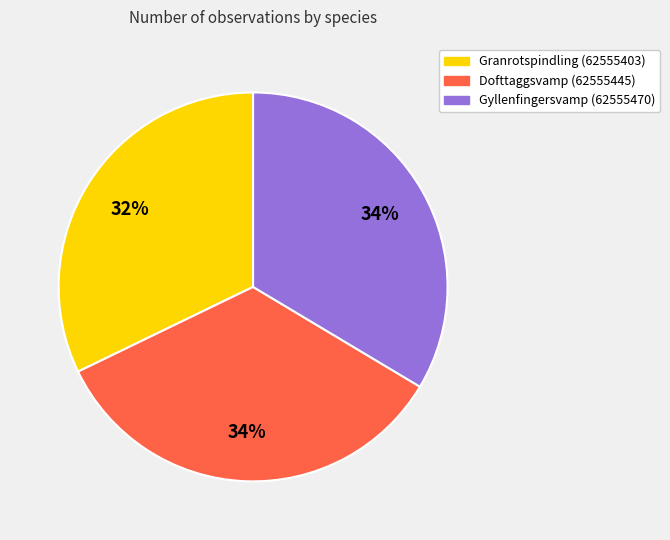

Do Gyllenfingersvamp (62555470) and Granrotspindling (62555403) together represent more than half of the pie?

Yes